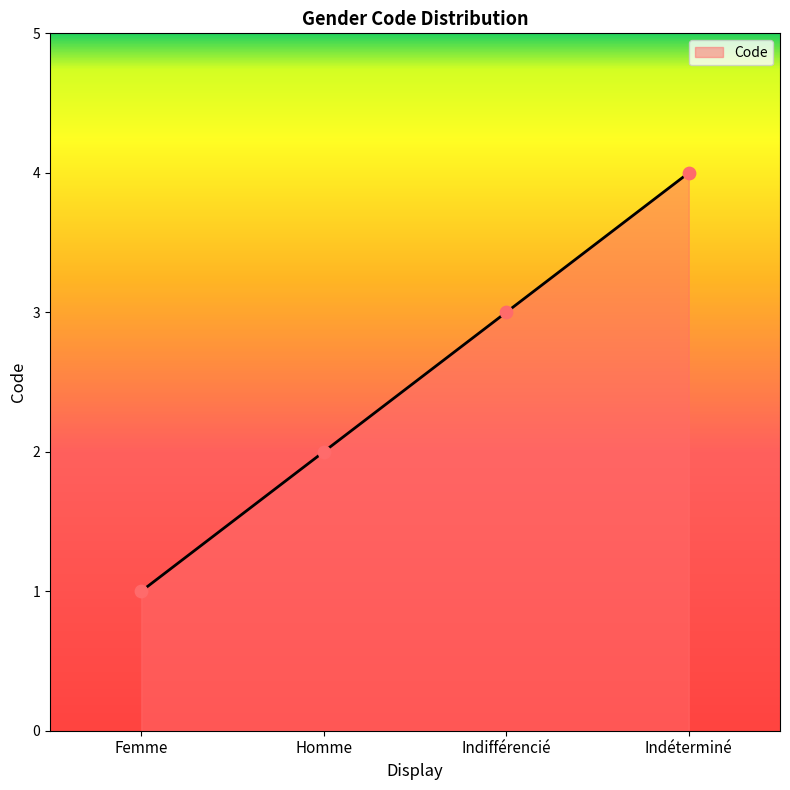

What is the change in value from Homme to Indifférencié?

+1